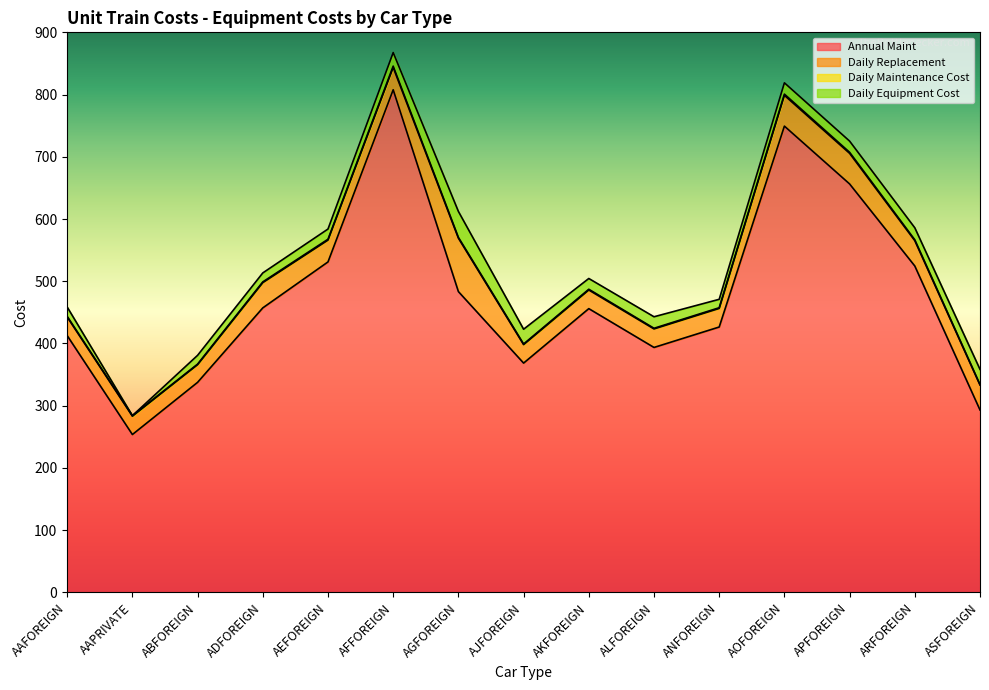

How many values in the Daily Maintenance Cost series exceed 487?

8